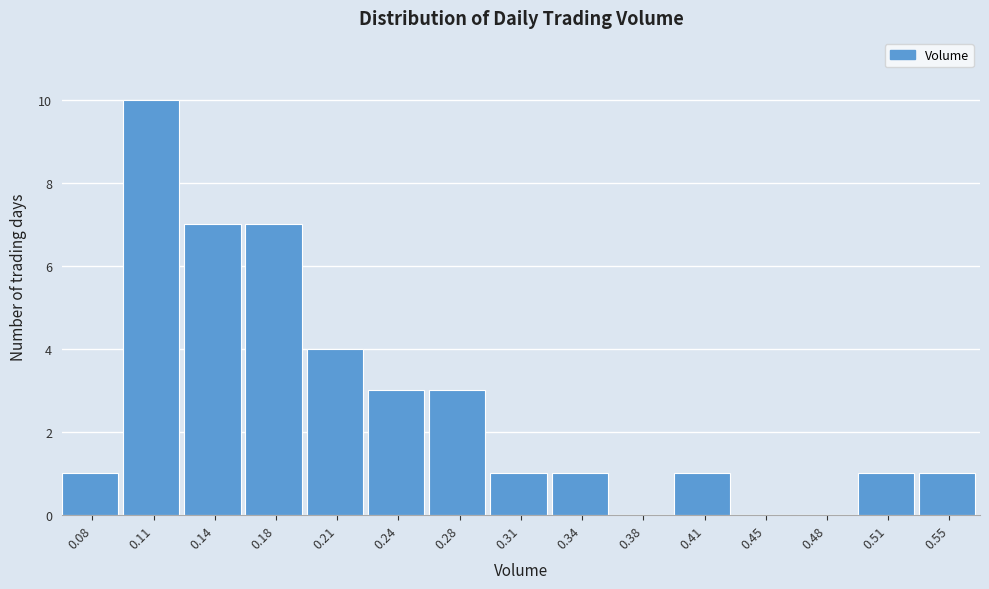

How tall is the bar that spans 0.295 to 0.330 on the x-axis? Neither the bar edges nor the heights are printed on the chart, so give them approximately, as read against the axes.

1